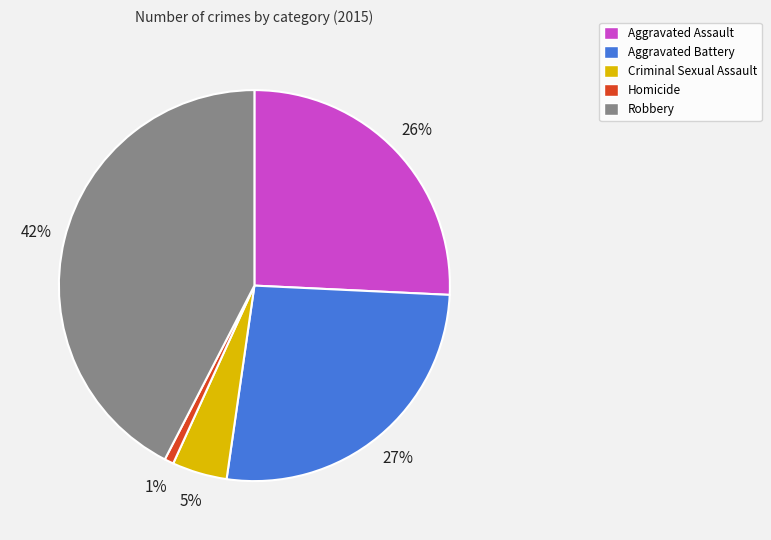

Is Homicide the majority of the pie?

No